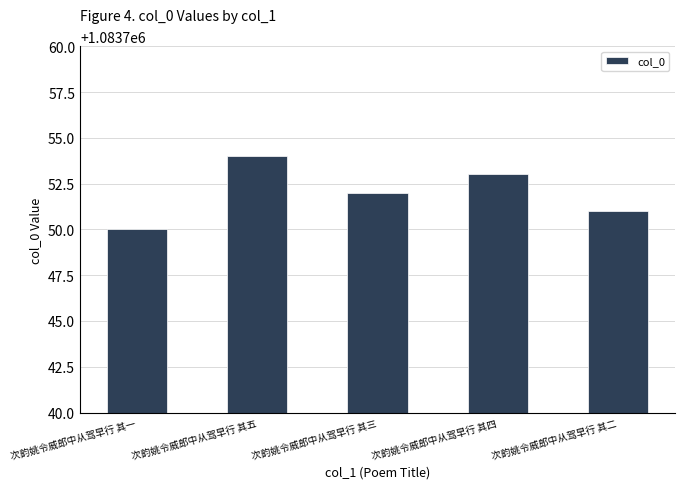

How many categories are shown in the chart?

5